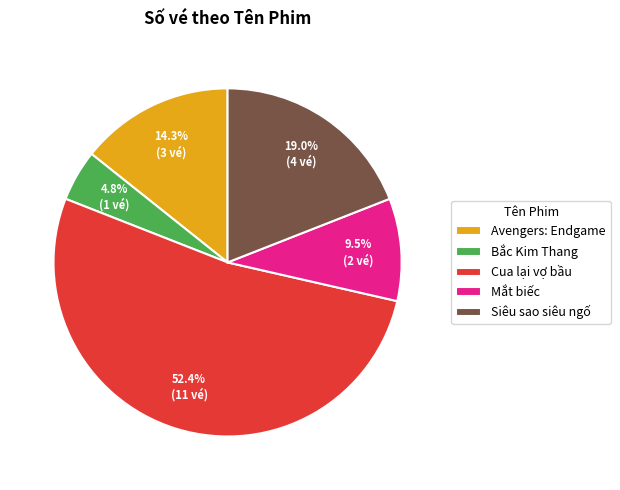

Which category has the smallest portion of the pie?

Bắc Kim Thang